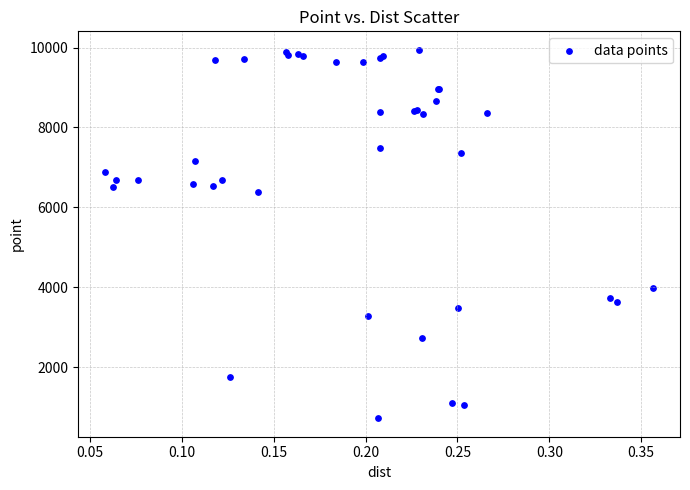

What Y value in the scatter plot is closest to 5332?

6394